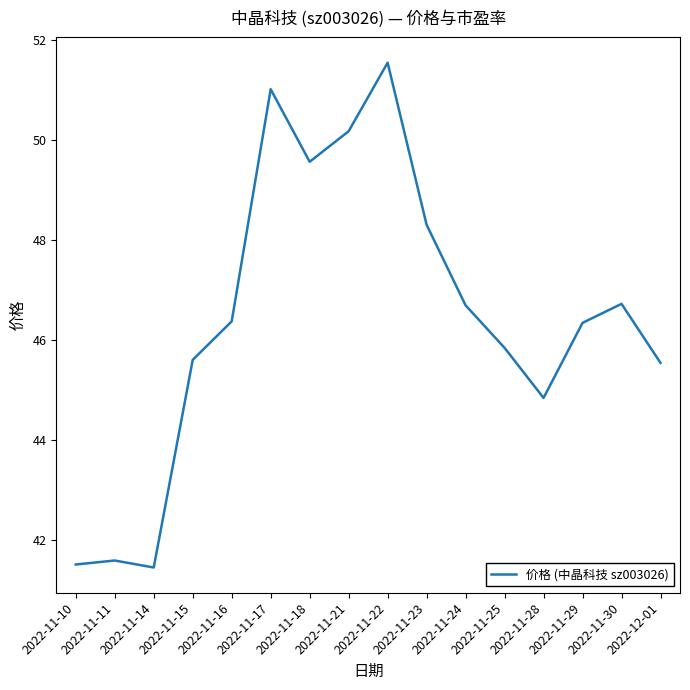

At which label does the data first exceed 46?

2022-11-16